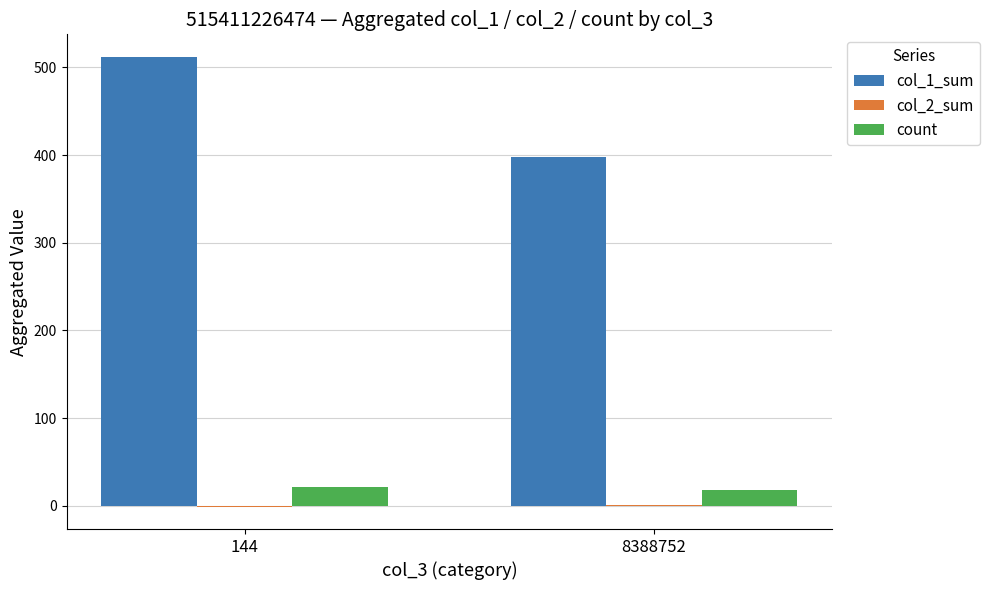

At which category is the sum across all series the highest?

144